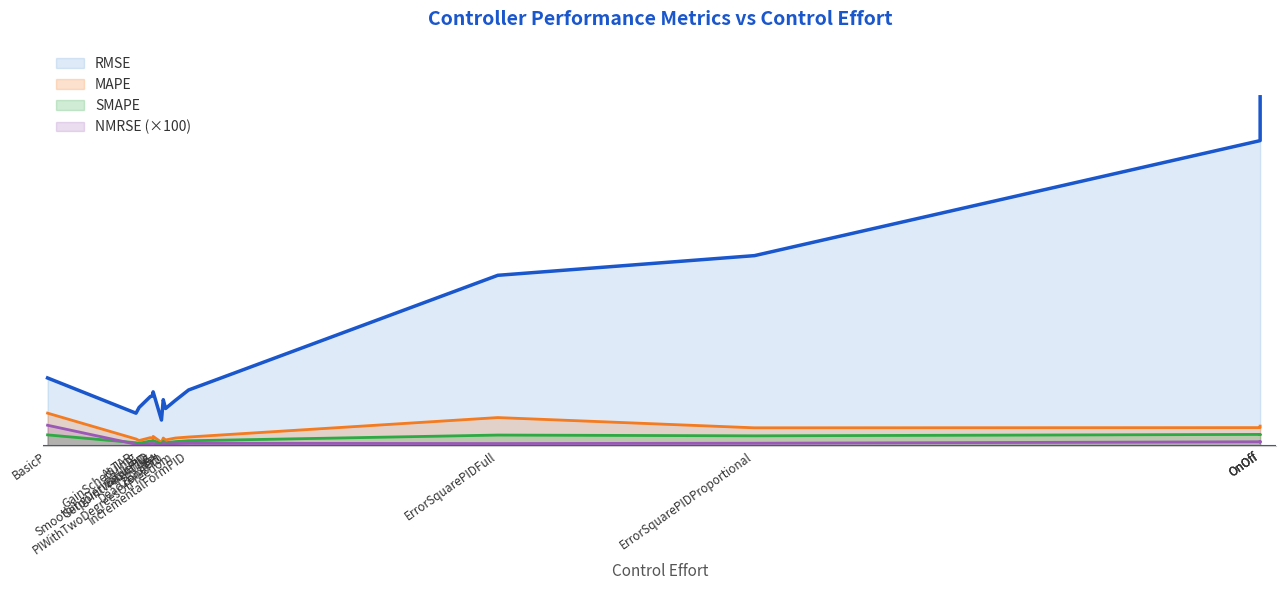

Rank the series at ErrorSquarePIDFull from highest to lowest value.

RMSE, MAPE, SMAPE, NMRSE